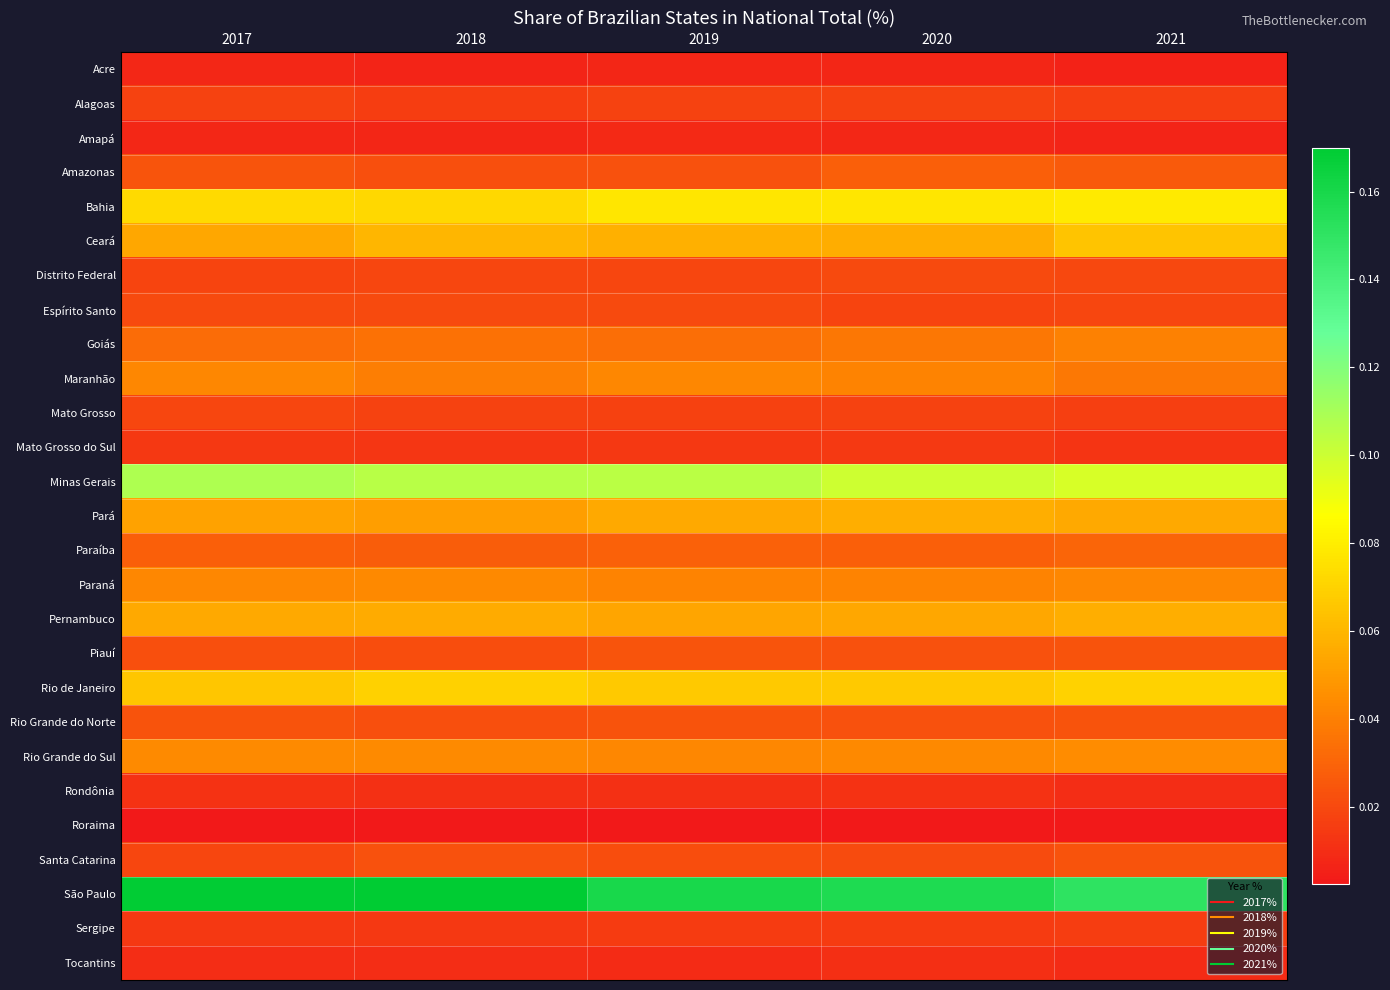

Between 2017 and 2019, which series saw the biggest shift?

São Paulo